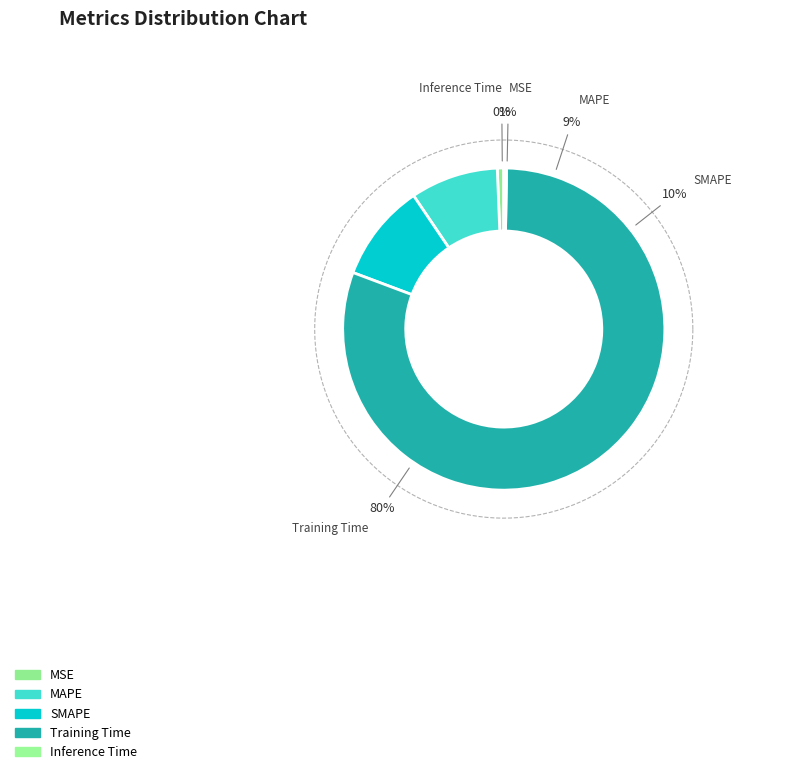

Does any single category account for the majority?

Yes